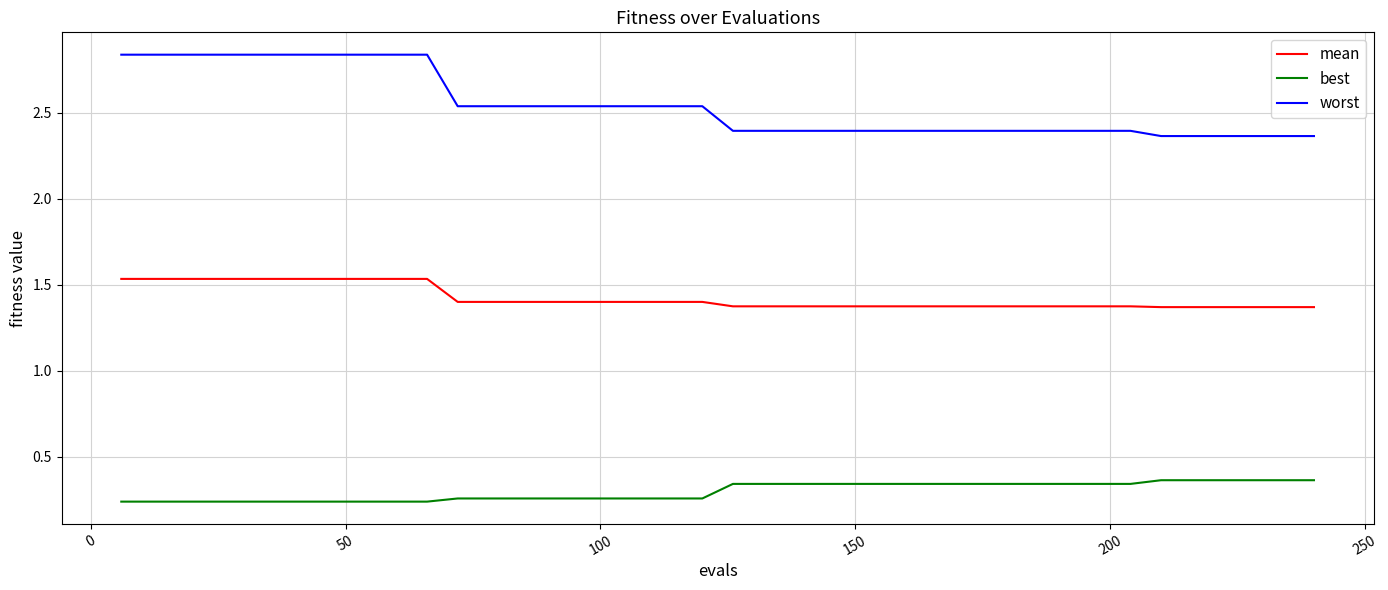

Which series has the widest spread of values?

worst